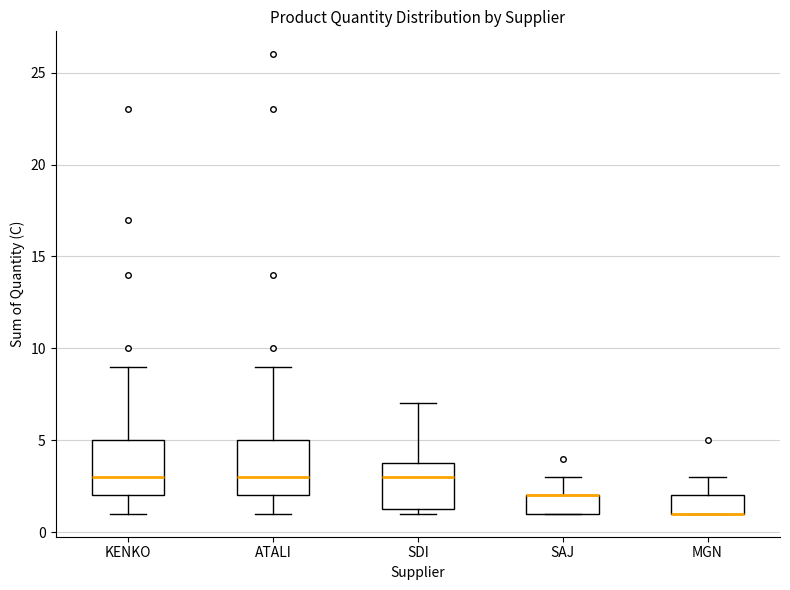

Reading left to right, transcribe this box plot: for each box, give where its median line is, the range the box spans, and where its two whiskers end, as read against the y-axis. The values are not printed on the chart, so give them approximately, as read against the axis.

KENKO: median 3.0, box 2.0 to 5.0, whiskers 1.0 to 9.0
ATALI: median 3.0, box 2.0 to 5.0, whiskers 1.0 to 9.0
SDI: median 3.0, box 1.5 to 4.0, whiskers 1.0 to 7.0
SAJ: median 2.0 (drawn on the box's upper edge), box 1.0 to 2.0, whiskers 1.0 to 3.0
MGN: median 1.0 (drawn on the box's lower edge), box 1.0 to 2.0, whiskers 1.0 to 3.0